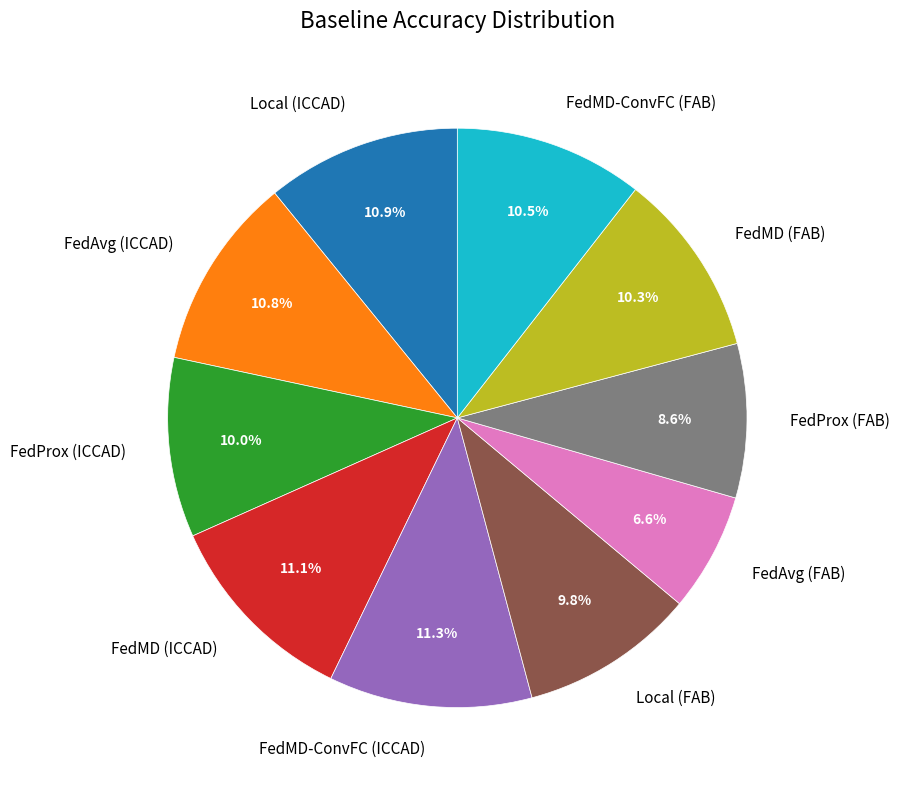

How many segments does this pie chart have?

10